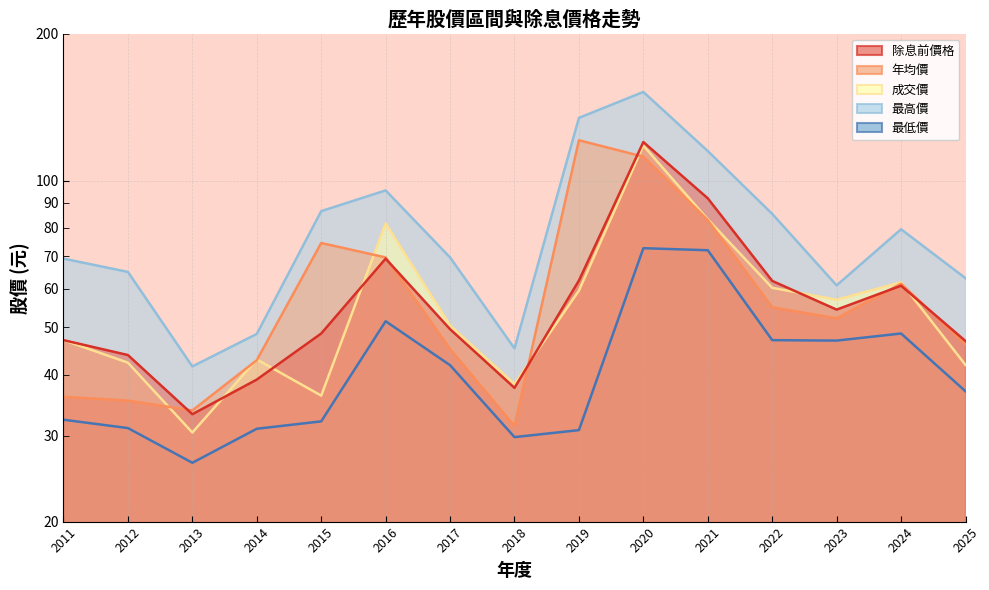

Which series has the widest spread of values?

最高價